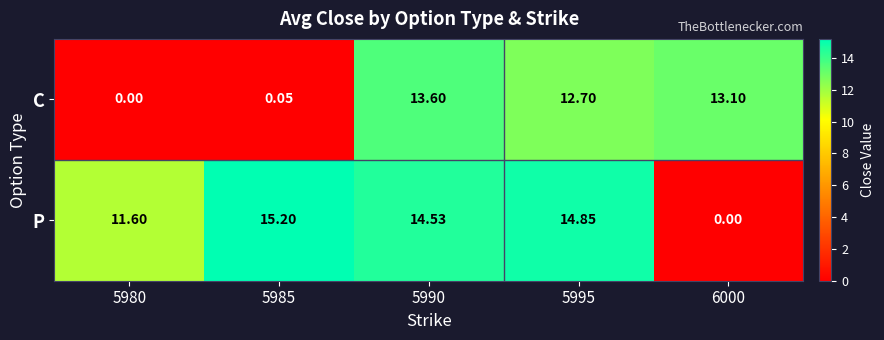

Which series has the widest spread of values?

P